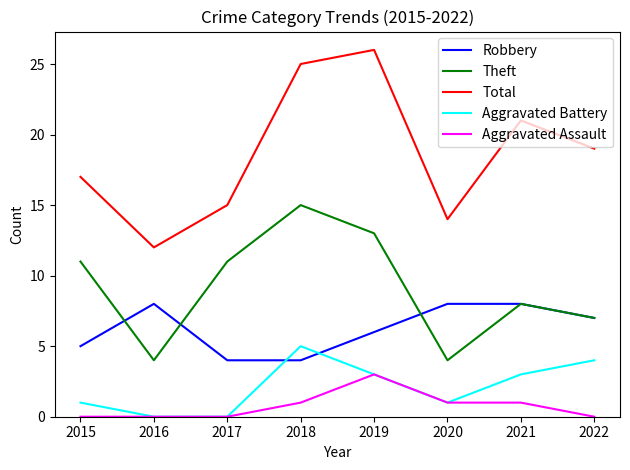

At which label does Aggravated Assault reach its peak?

2019